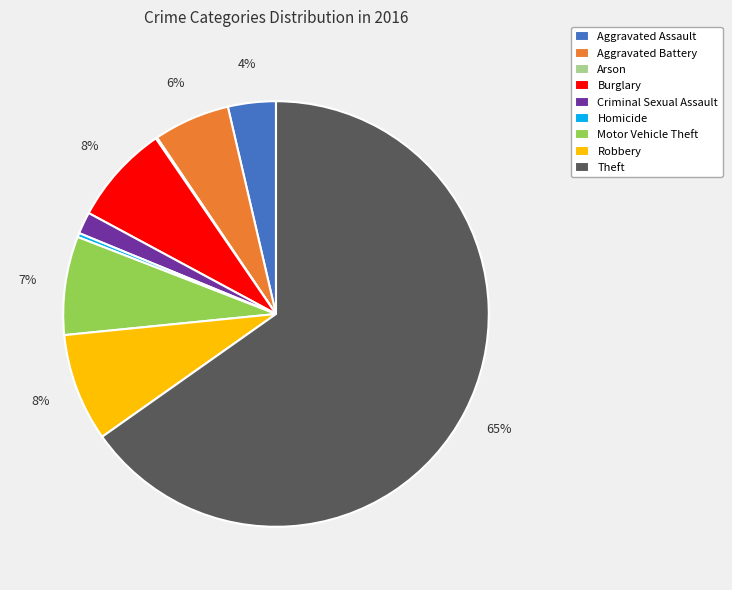

What percentage is the Aggravated Assault slice, to the nearest percent?

4%